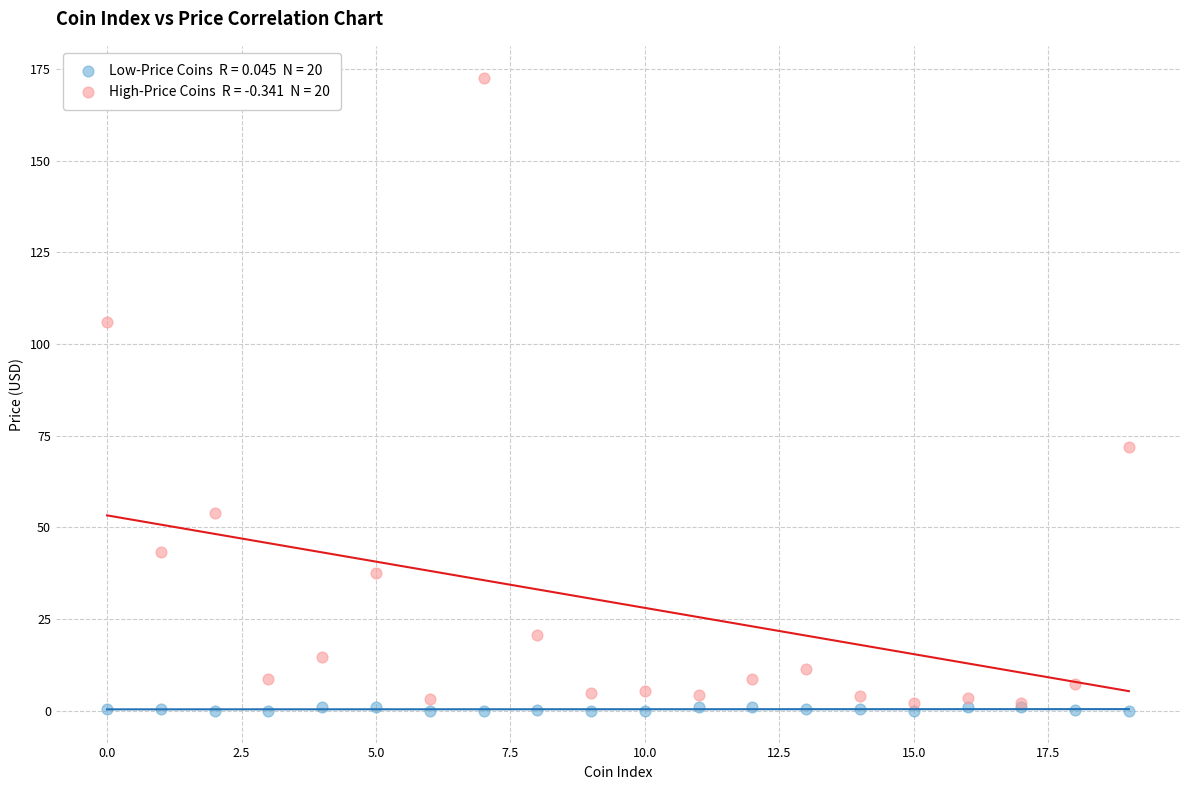

Across all series, what Y value is closest to 86?

72.0